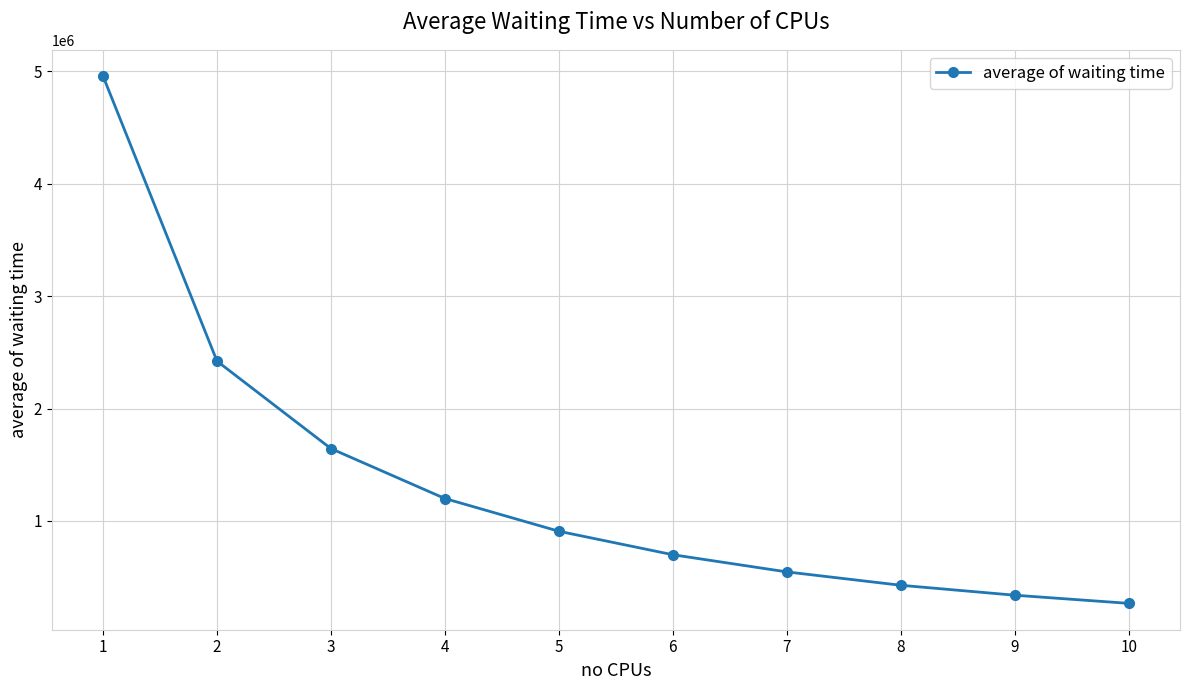

What is the change in value from 9 to 10?

-72533.2